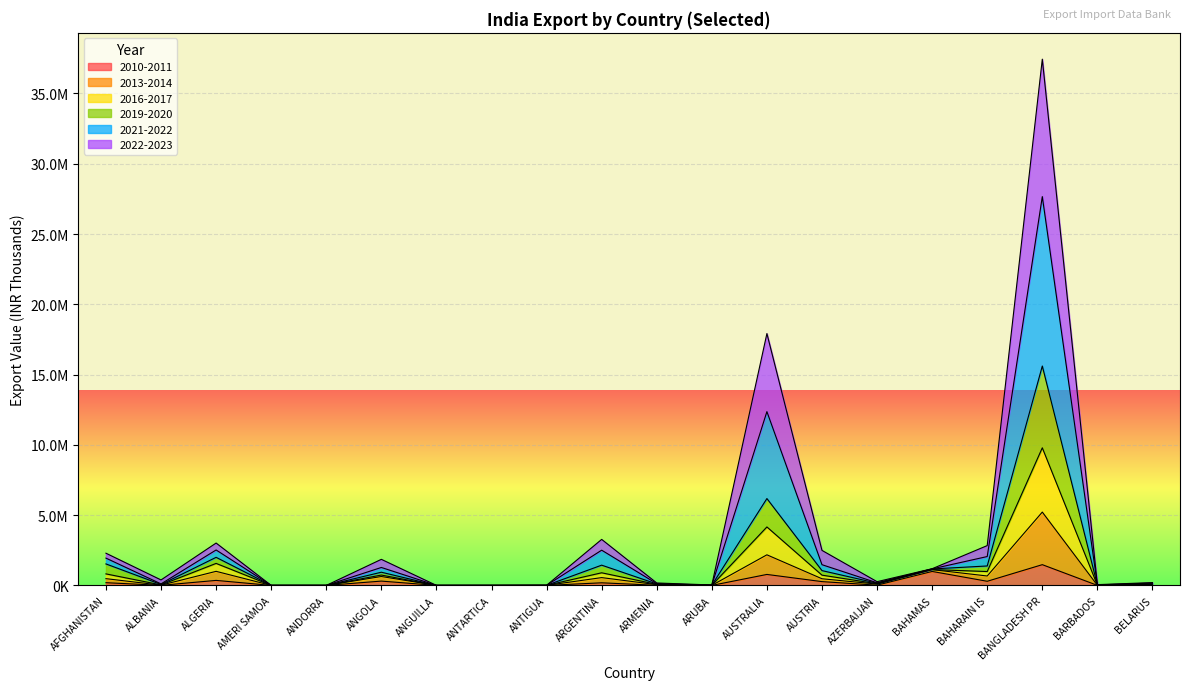

Which has a higher value, BANGLADESH PR or ALGERIA?

BANGLADESH PR